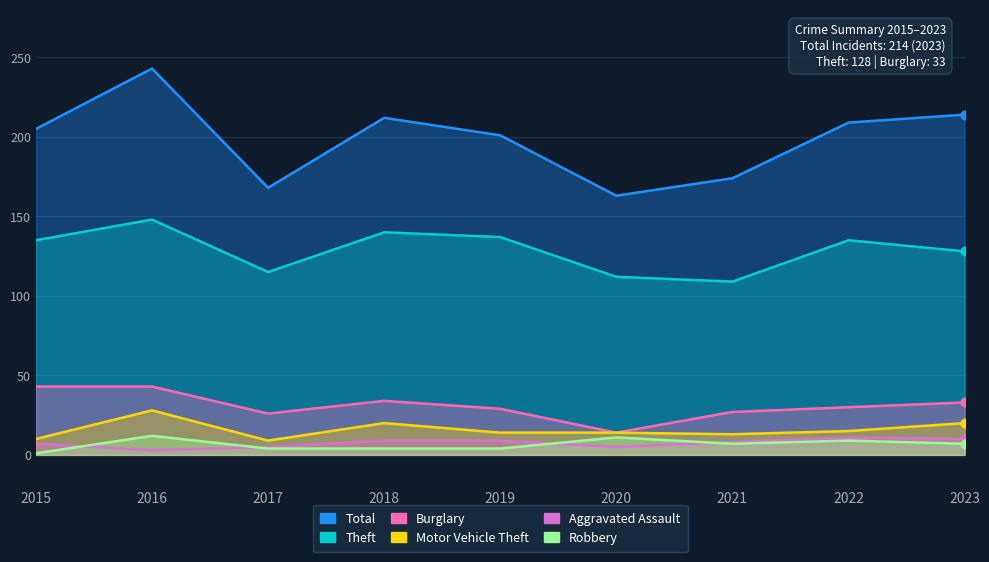

At how many categories does at least one series exceed 181?

6